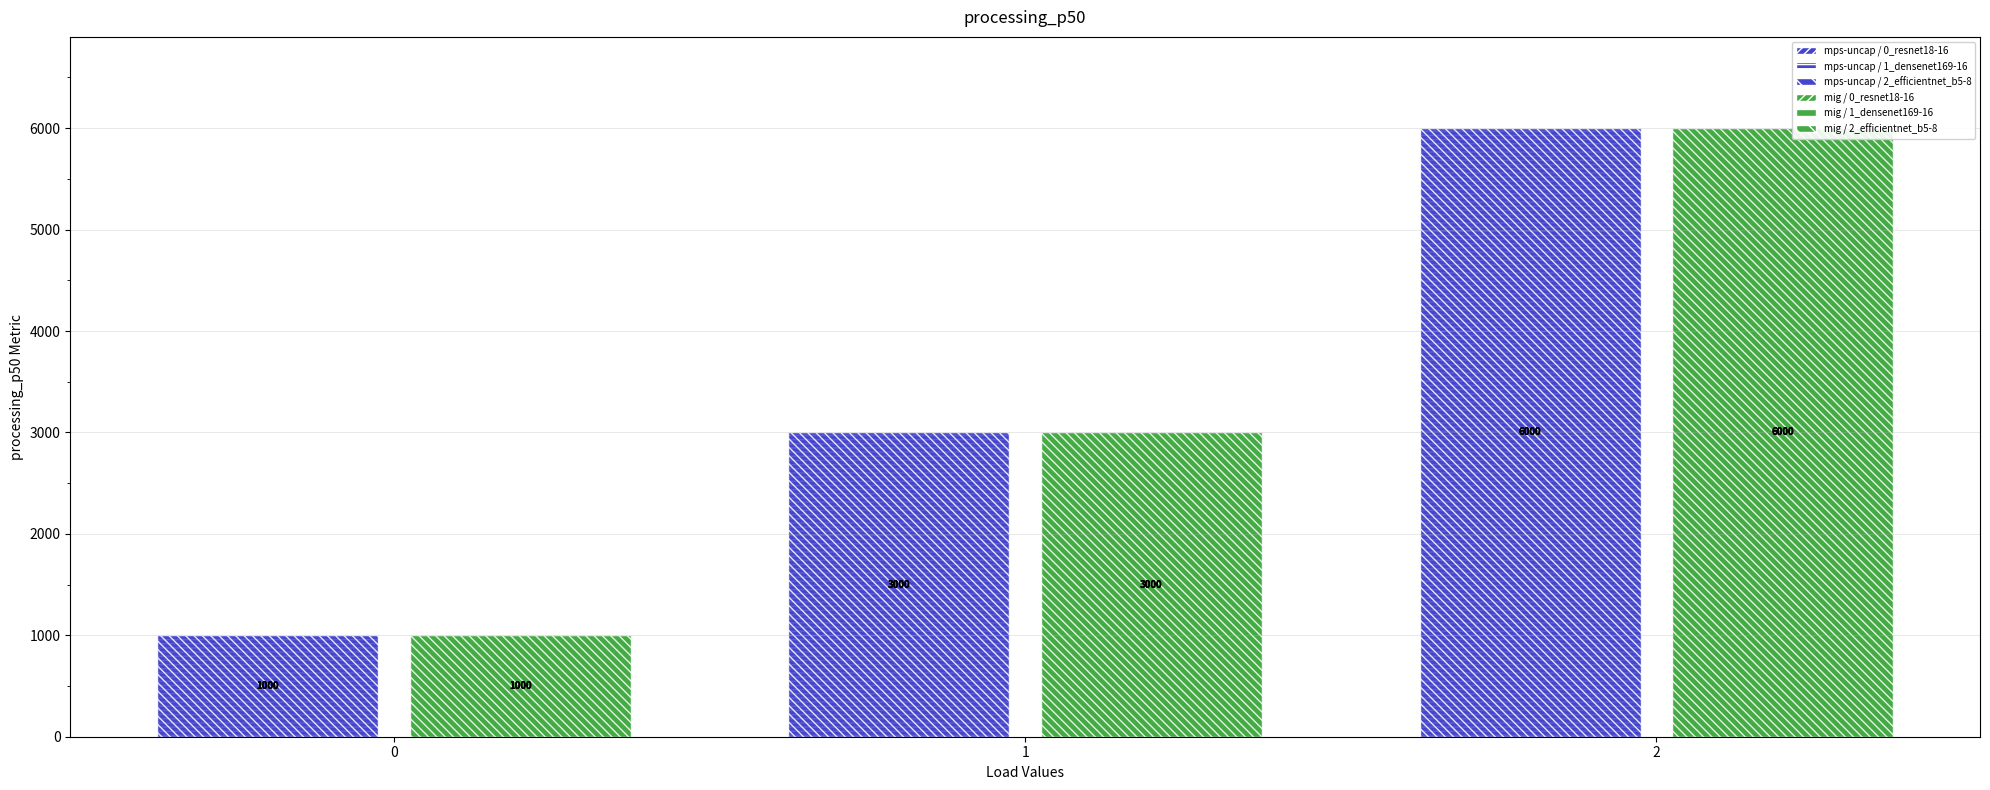

How many groups of bars are there?

3